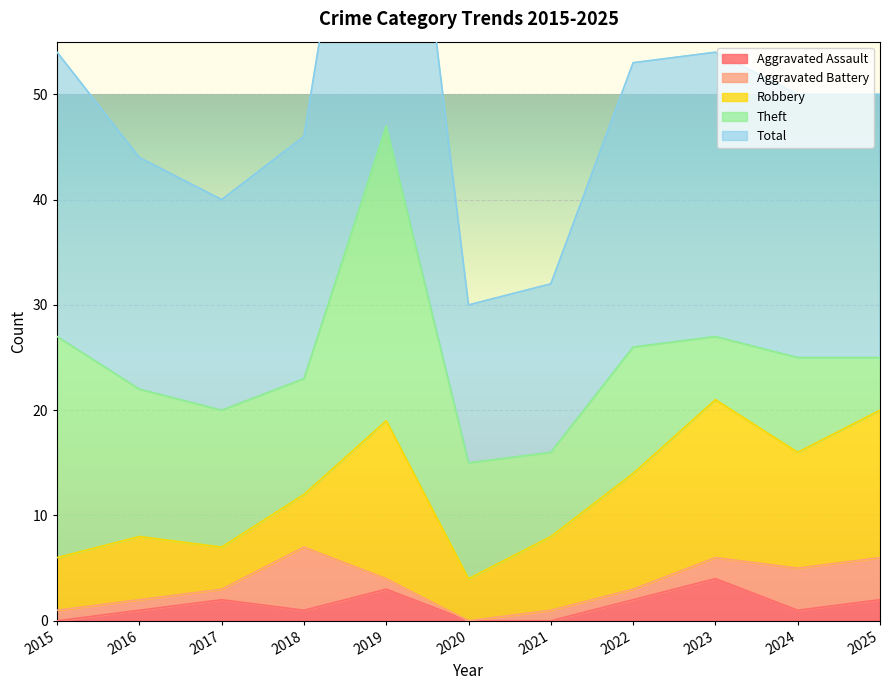

Rank the categories by Aggravated Battery value from highest to lowest.

2018, 2024, 2025, 2023, 2015, 2016, 2017, 2019, 2021, 2022, 2020